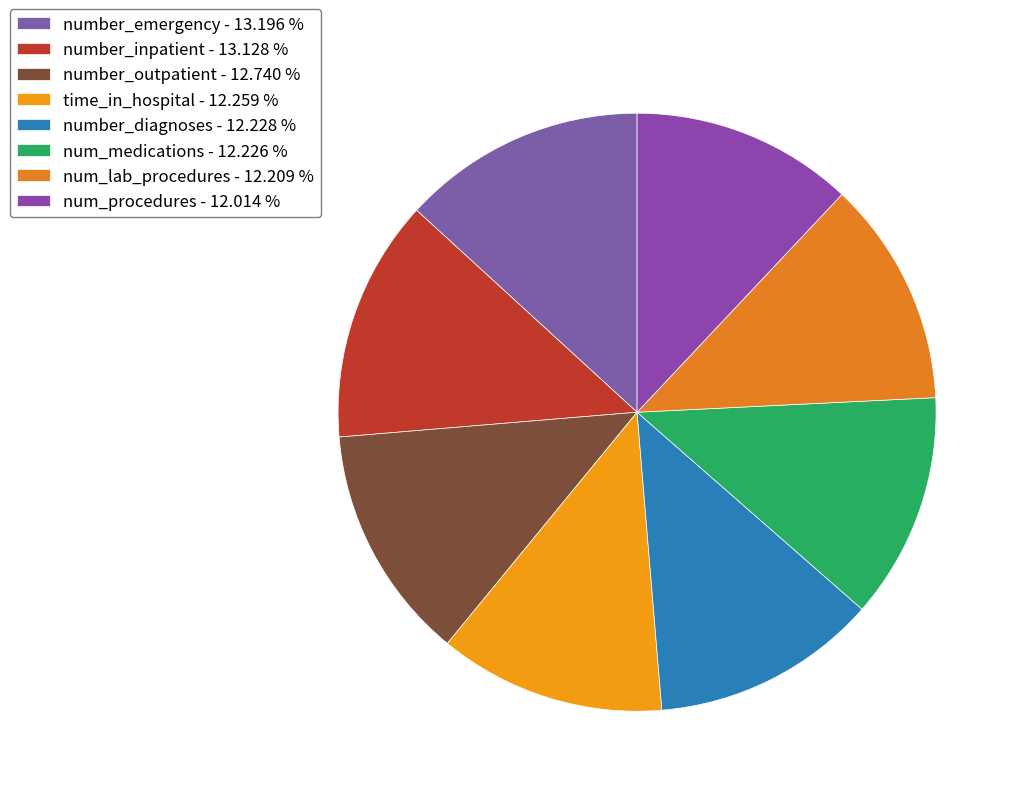

How many segments does this pie chart have?

8